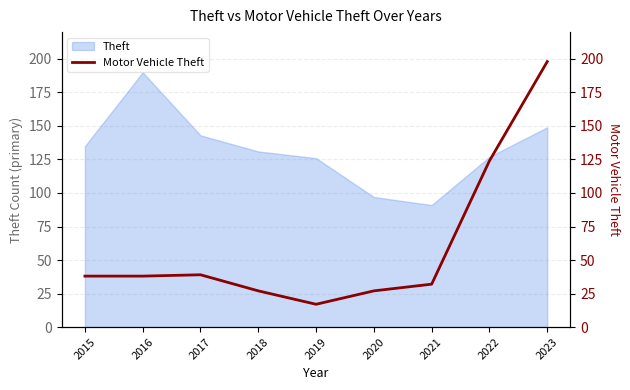

At which label does Theft reach its minimum?

2021